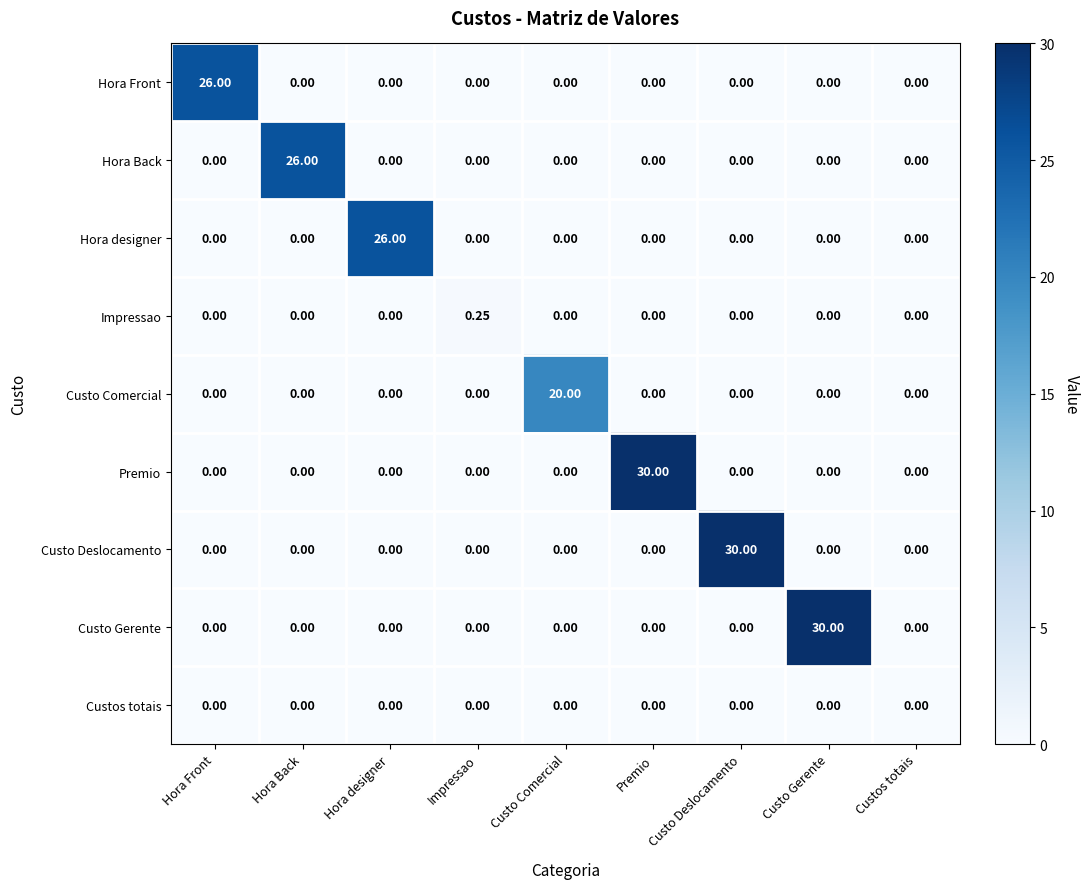

Which category has the highest value in the Hora designer series?

Hora designer